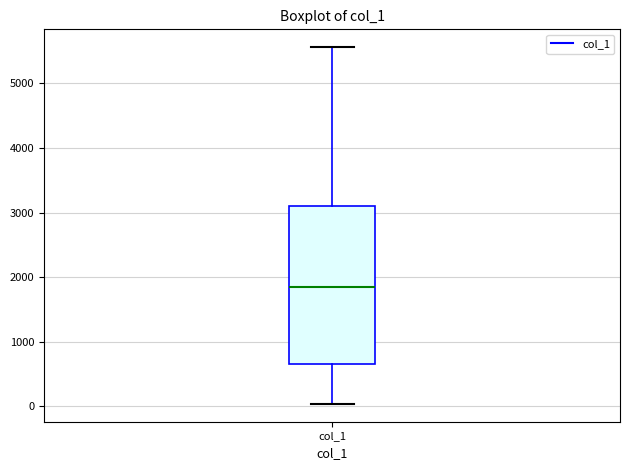

Transcribe this box plot: give where the median line is, the range the box spans, and where the two whiskers end, as read against the y-axis. The values are not printed on the chart, so give them approximately, as read against the axis.

median 1800, box 700 to 3100, whiskers 0 to 5600